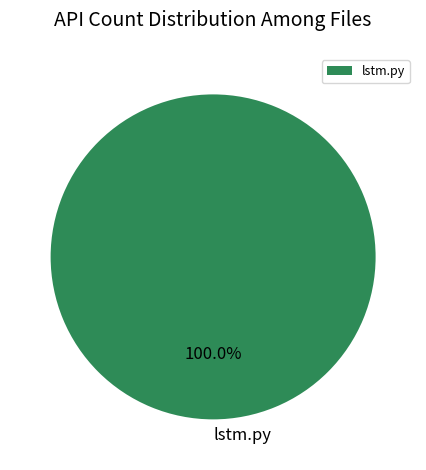

What is the majority slice?

lstm.py